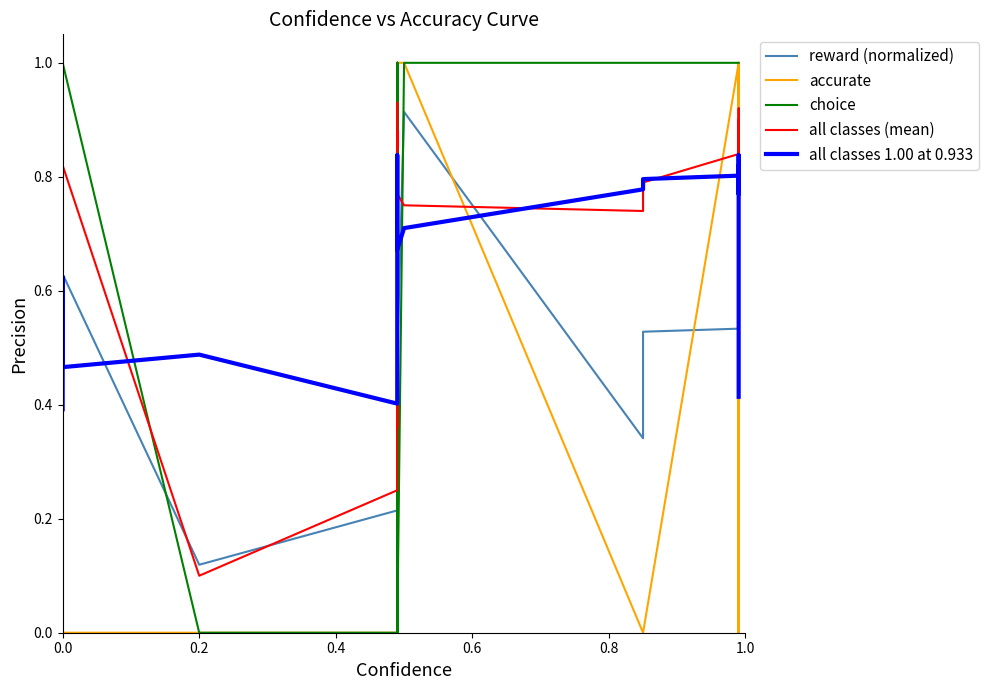

Is this an area chart (filled region under the line)?

No